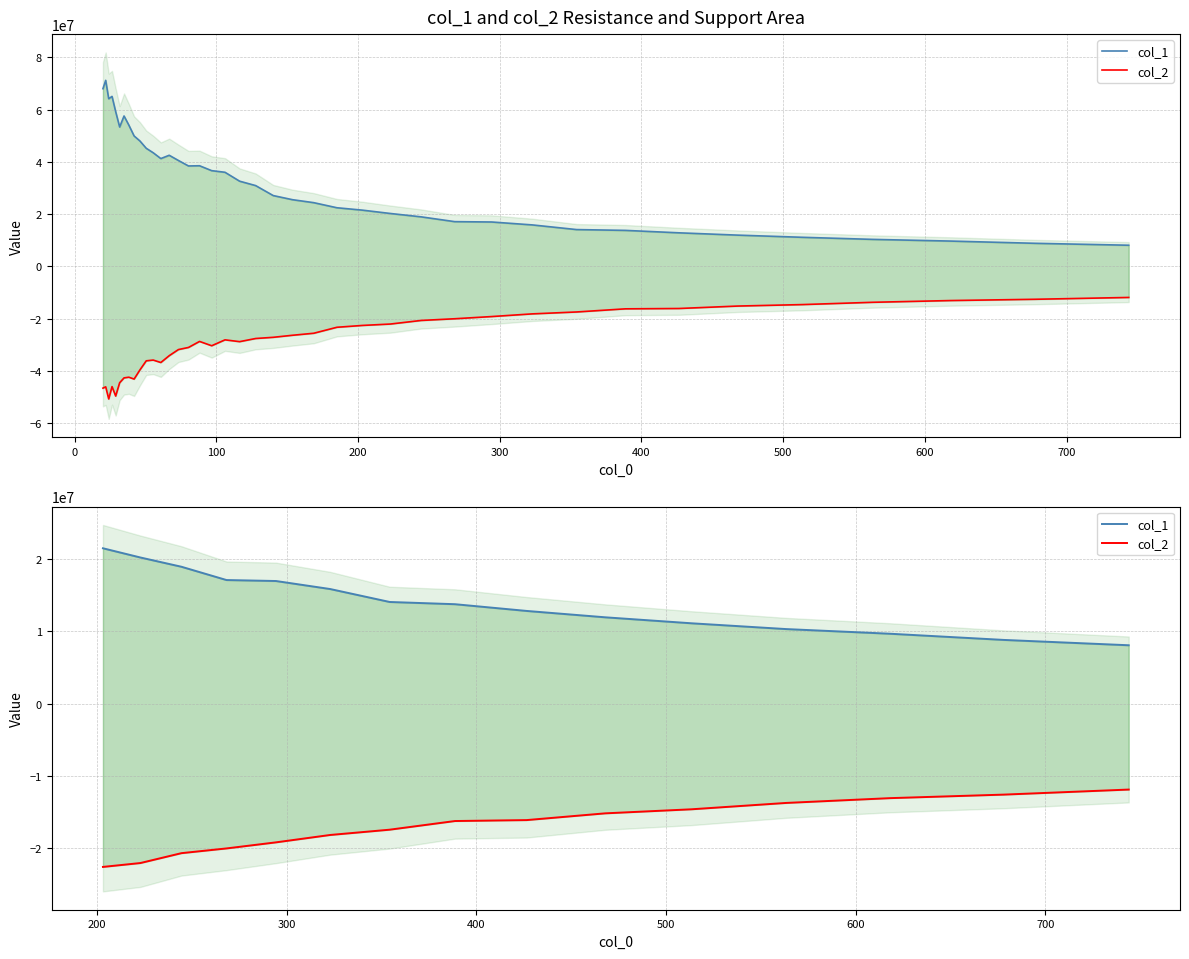

True or false: col_2 has more than 0 points higher than both neighbors.

False